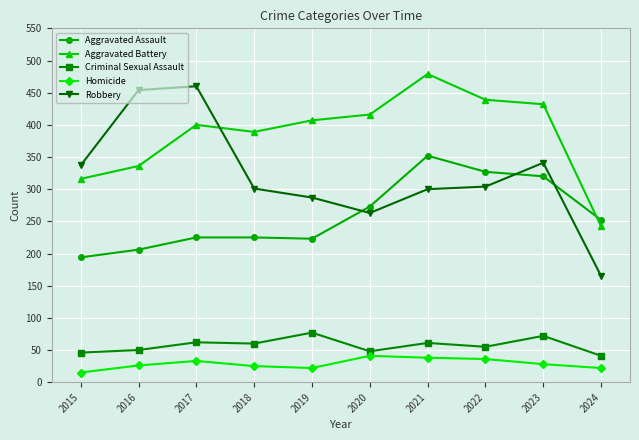

Which series has the widest spread of values?

Robbery